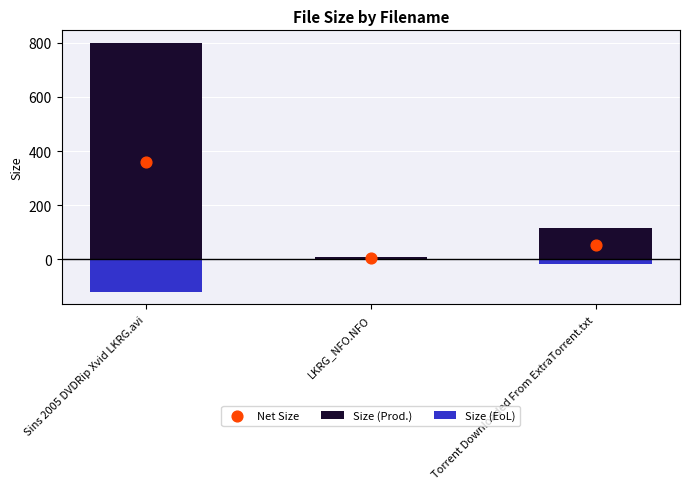

Which series has the widest spread of Y values?

Size (Prod.)